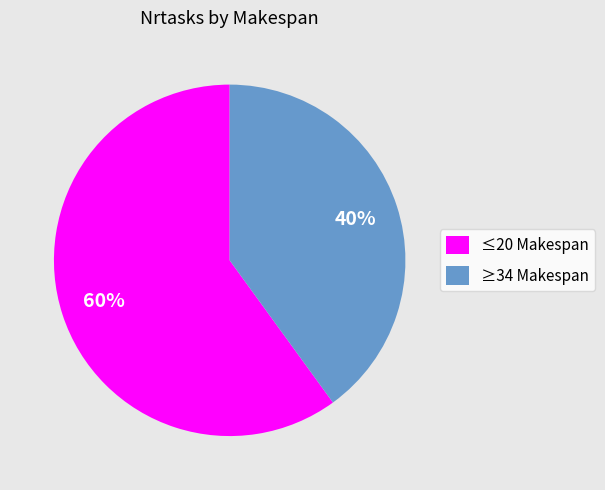

How many slices are in this pie chart?

2